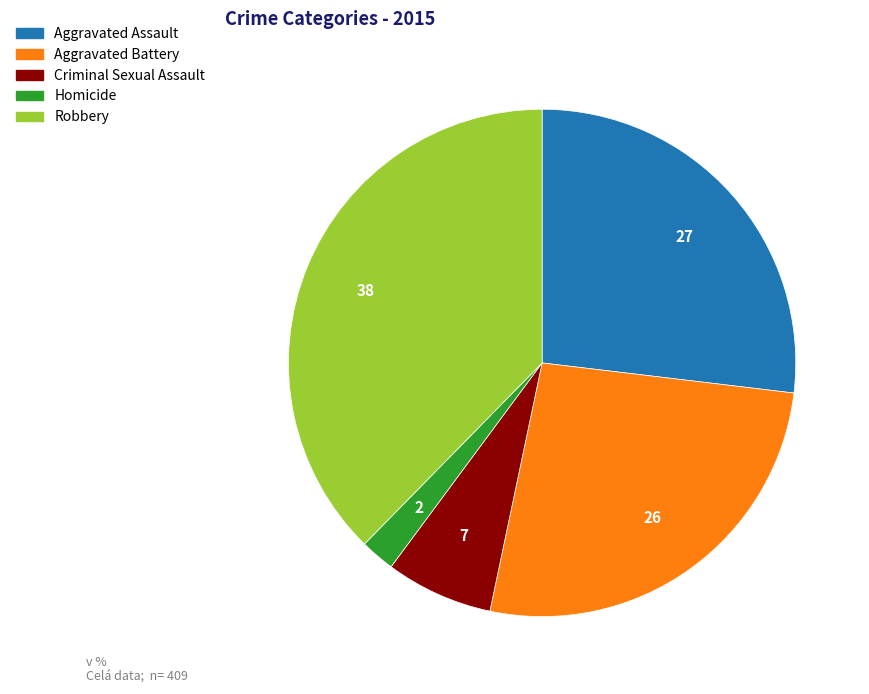

Which category has the biggest portion of the pie?

Robbery